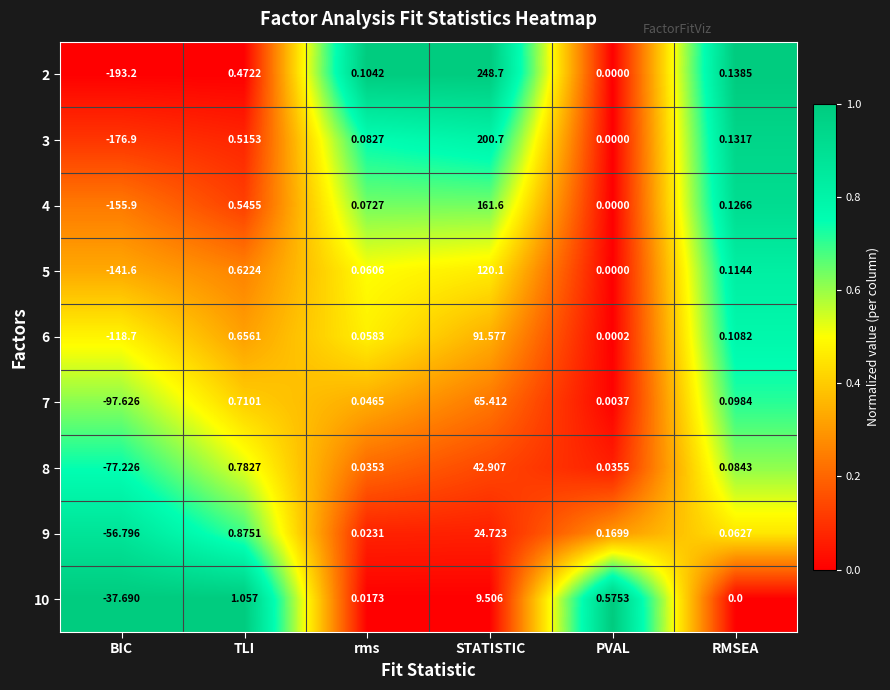

Which label corresponds to the largest value in the chart?

STATISTIC